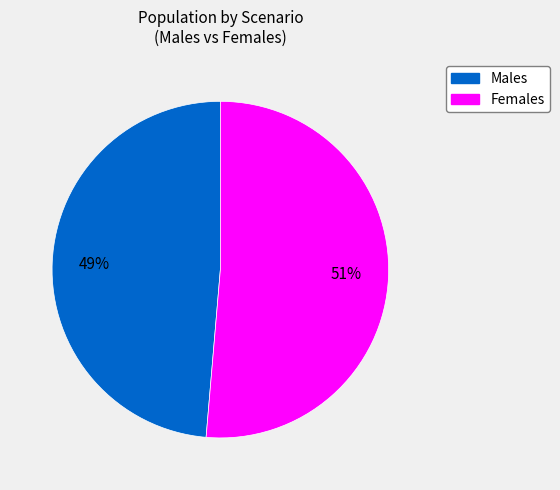

Between Females and Males, which is larger?

Females